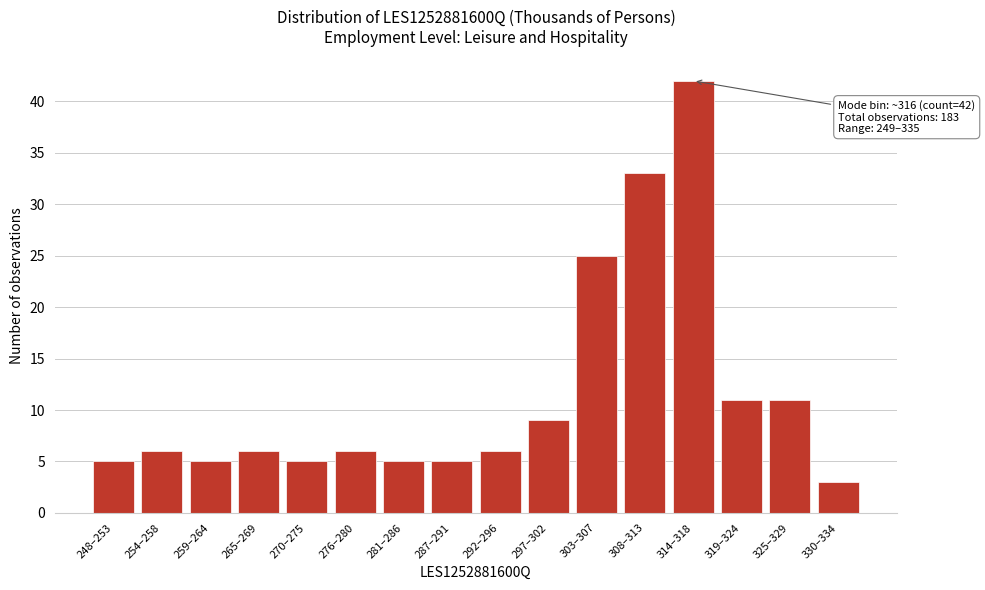

Reading left to right, transcribe all the data shown in this chart.

248–253=5	254–258=6	259–264=5	265–269=6	270–275=5	276–280=6	281–286=5	287–291=5	292–296=6	297–302=9	303–307=25	308–313=33	314–318=42	319–324=11	325–329=11	330–334=3